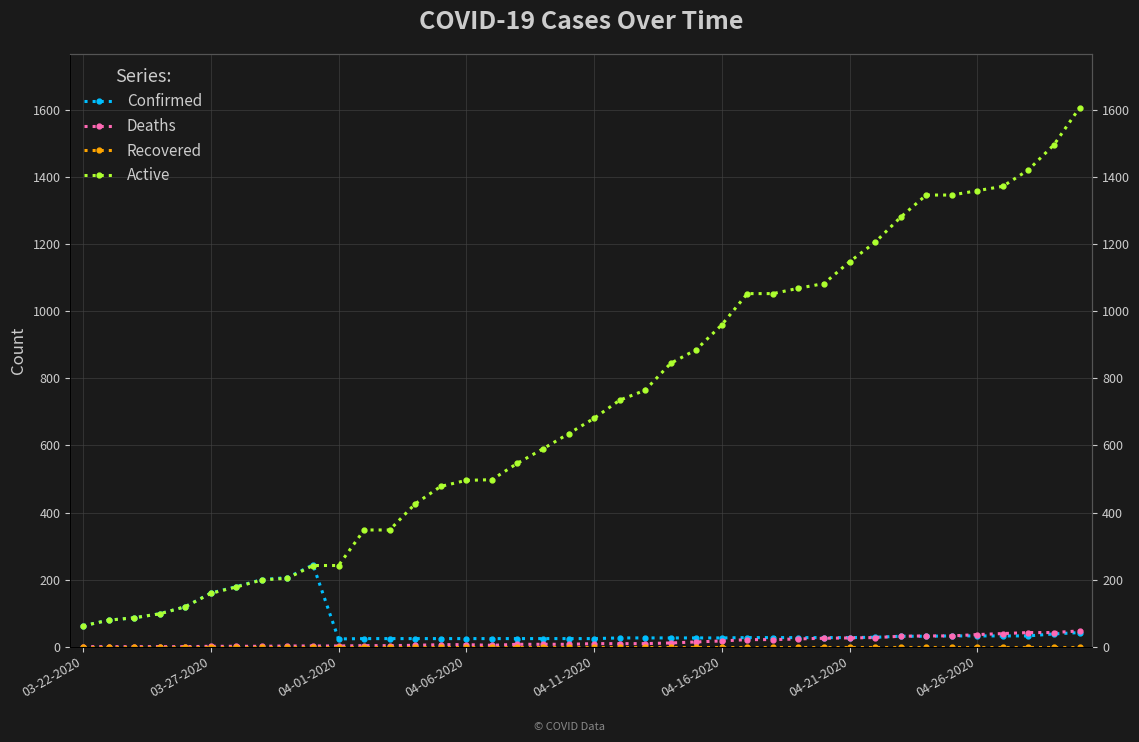

At how many categories does at least one series exceed 357?

27